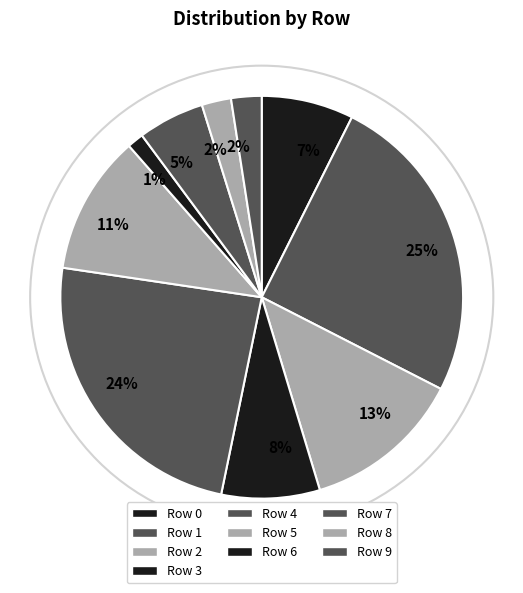

Count the number of slices in the pie.

10